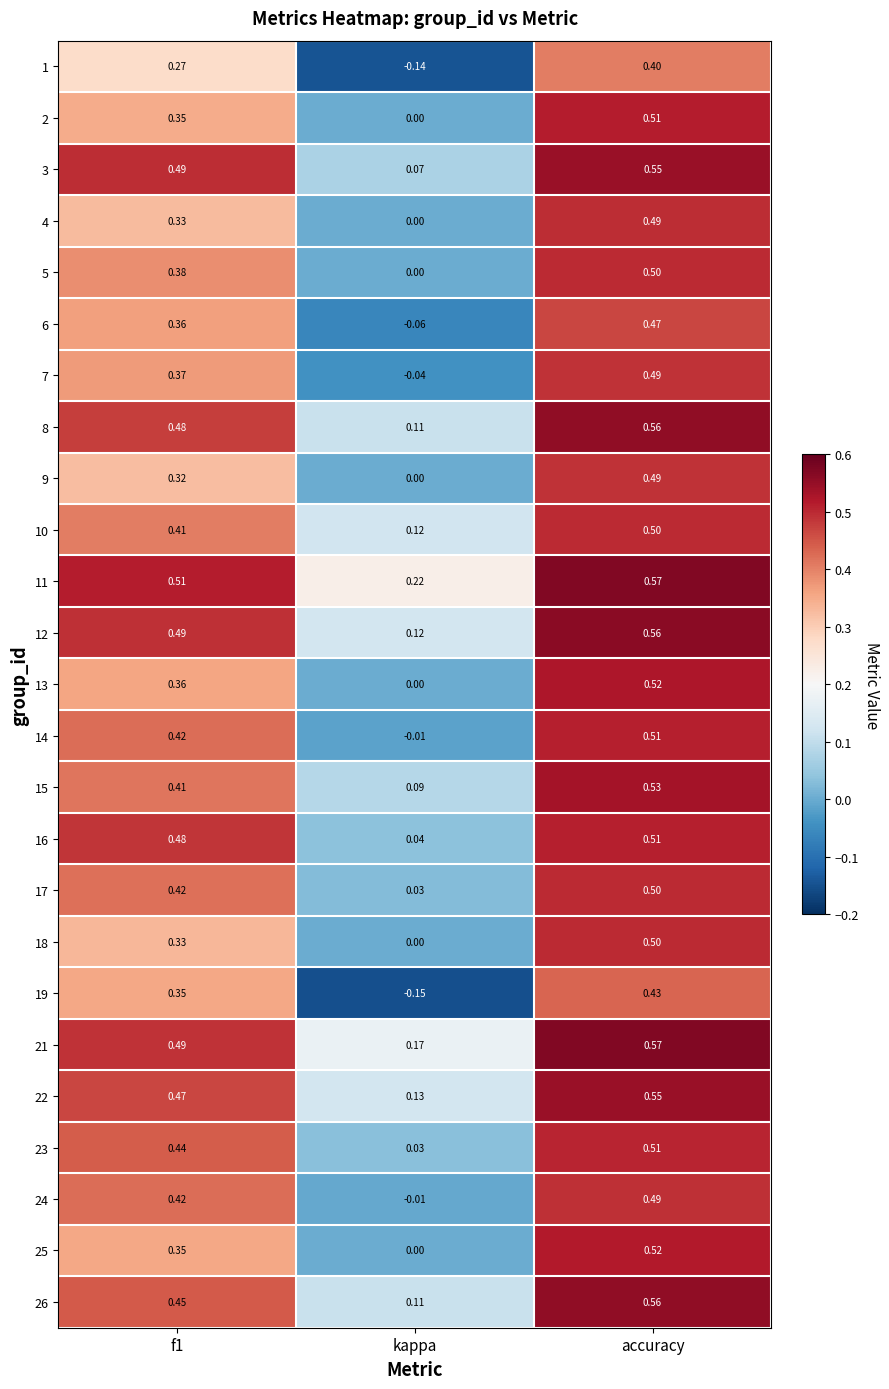

At how many categories does at least one series exceed 0?

3